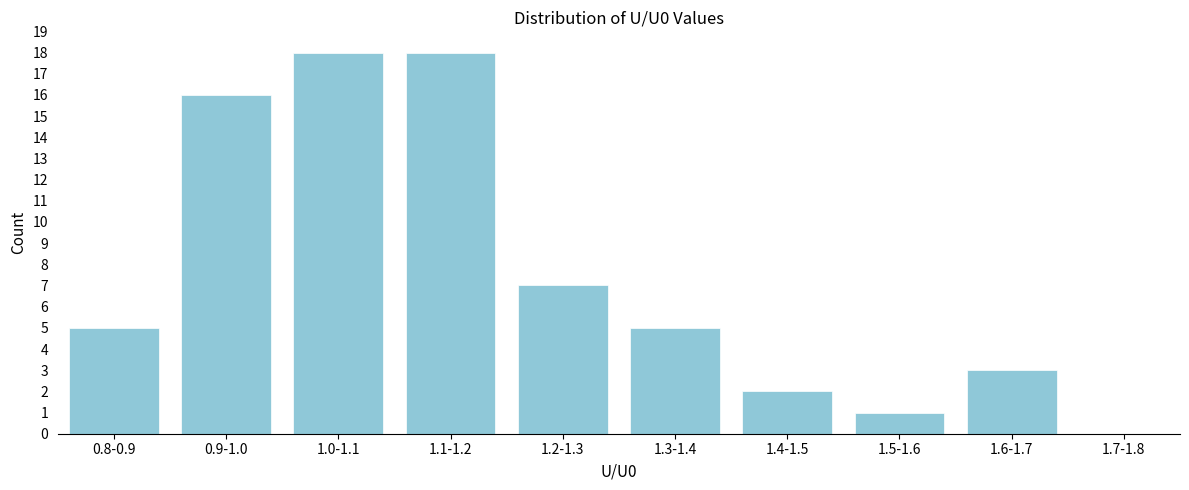

Reading left to right, list all the values displayed in this chart.

0.8-0.9=5	0.9-1.0=16	1.0-1.1=18	1.1-1.2=18	1.2-1.3=7	1.3-1.4=5	1.4-1.5=2	1.5-1.6=1	1.6-1.7=3	1.7-1.8=0